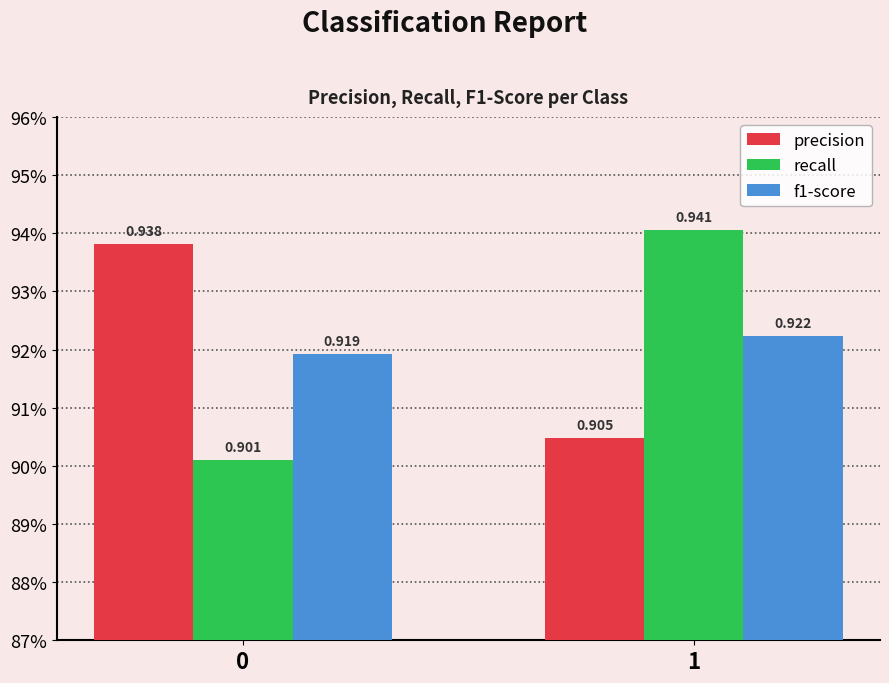

True or false: recall has a value of 0.9 at 0.

True